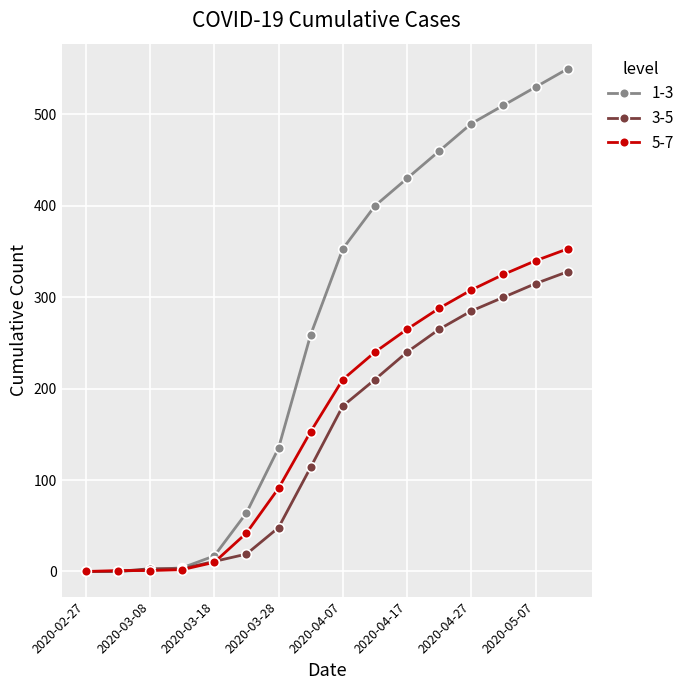

What is the greatest value displayed?

550